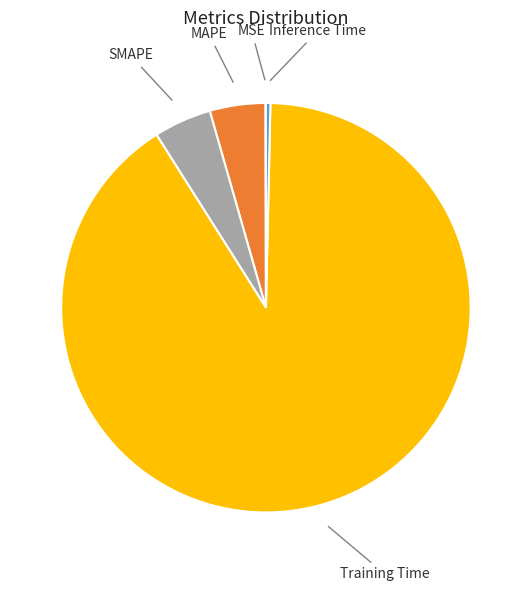

Is MAPE the majority of the pie?

No